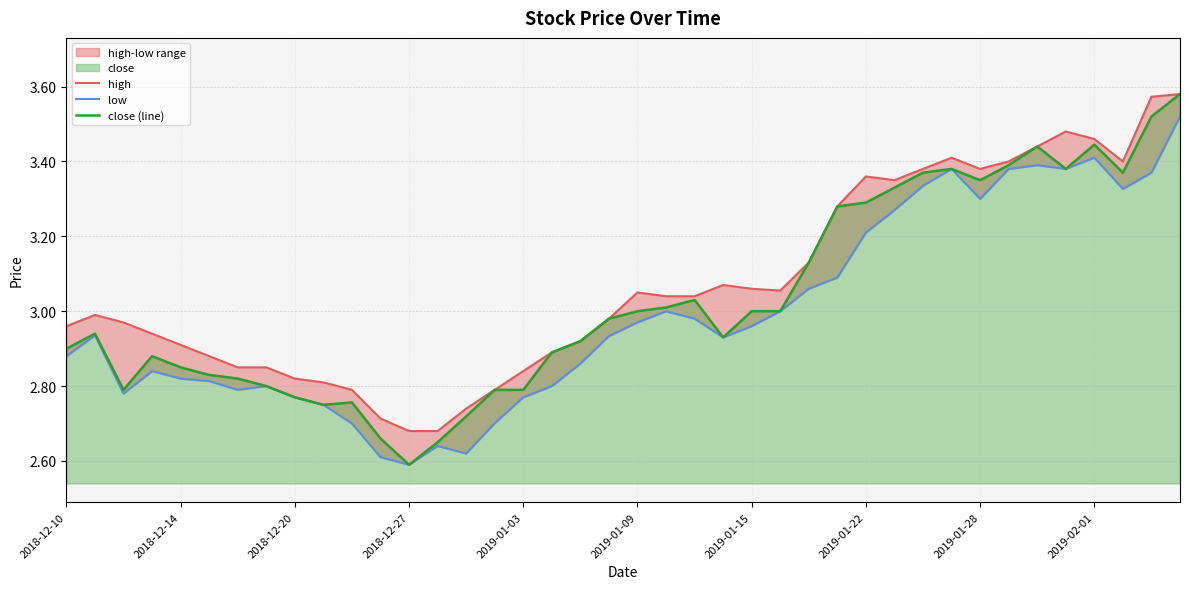

Reading left to right, extract all data points from this chart.

high: 3.0	3.0	3.0	2.9	2.9	2.9	2.9	2.9	2.8	2.8	2.8	2.7	2.7	2.7	2.7	2.8	2.8	2.9	2.9	3.0	3.0	3.0	3.0	3.1	3.1	3.1	3.1	3.3	3.4	3.4	3.4	3.4	3.4	3.4	3.4	3.5	3.5	3.4	3.6	3.6
low: 2.9	2.9	2.8	2.8	2.8	2.8	2.8	2.8	2.8	2.8	2.7	2.6	2.6	2.6	2.6	2.7	2.8	2.8	2.9	2.9	3.0	3.0	3.0	2.9	3.0	3.0	3.1	3.1	3.2	3.3	3.3	3.4	3.3	3.4	3.4	3.4	3.4	3.3	3.4	3.5
close (line): 2.9	2.9	2.8	2.9	2.9	2.8	2.8	2.8	2.8	2.8	2.8	2.7	2.6	2.6	2.7	2.8	2.8	2.9	2.9	3.0	3.0	3.0	3.0	2.9	3.0	3.0	3.1	3.3	3.3	3.3	3.4	3.4	3.4	3.4	3.4	3.4	3.4	3.4	3.5	3.6